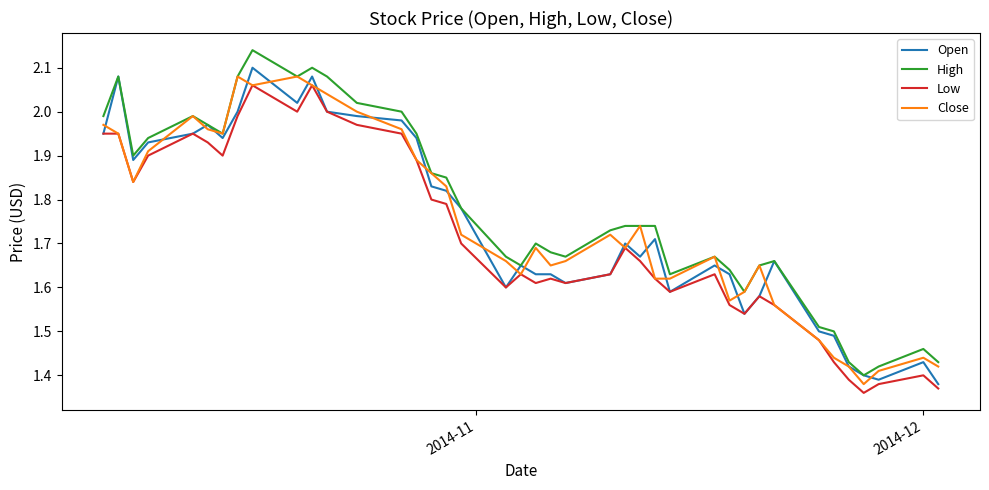

At how many categories does at least one series exceed 1?

40